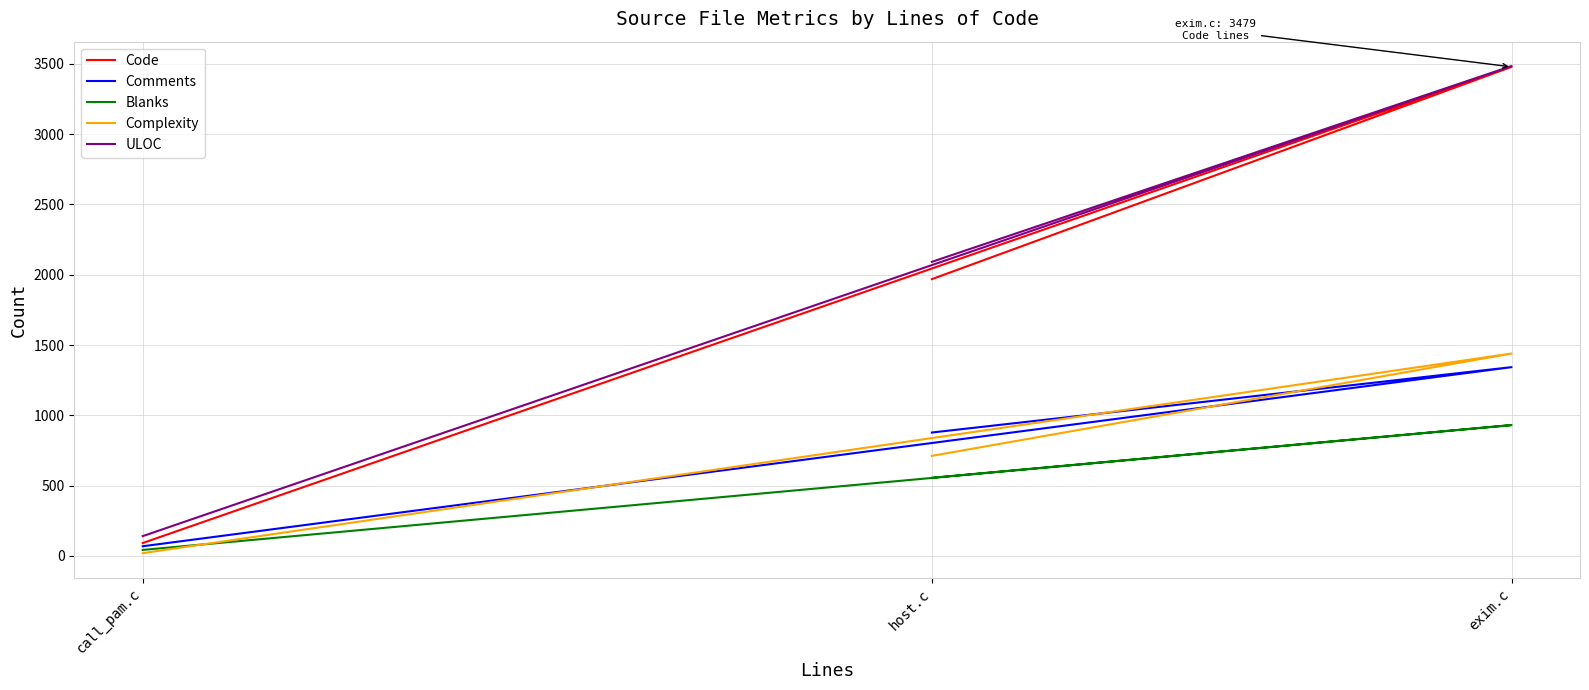

The value of Code at call_pam.c is 92. True or false?

True